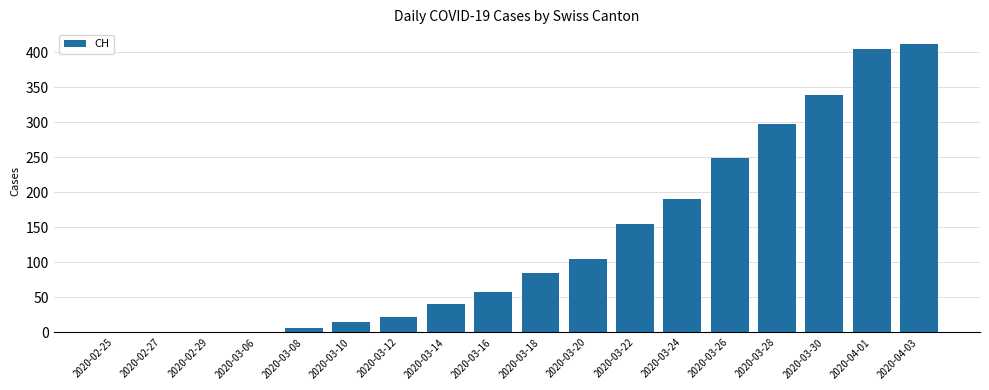

At which label is the value closest to 206?

2020-03-24